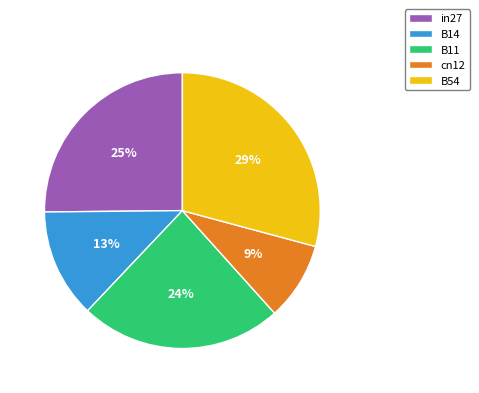

Does any single category account for the majority?

No